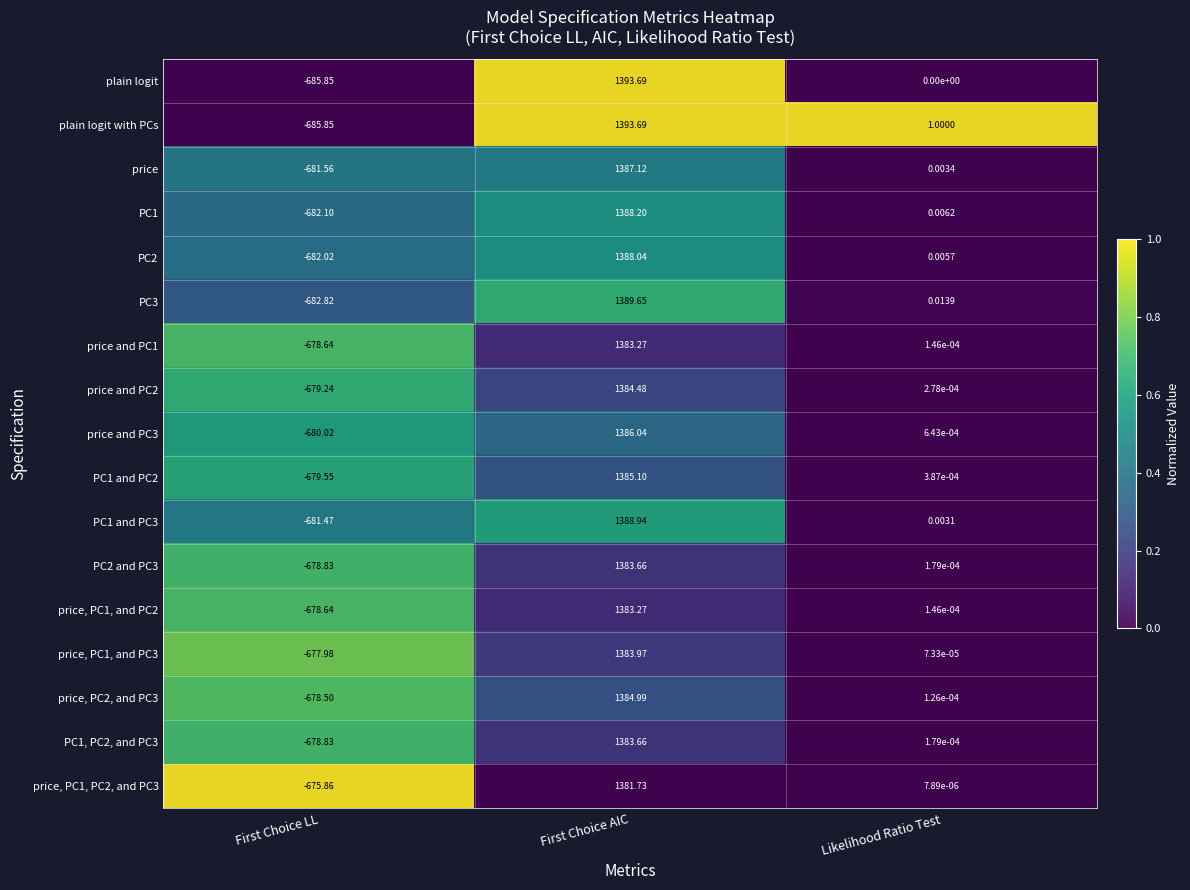

What is the difference between the highest and lowest values at First Choice AIC?

12.0